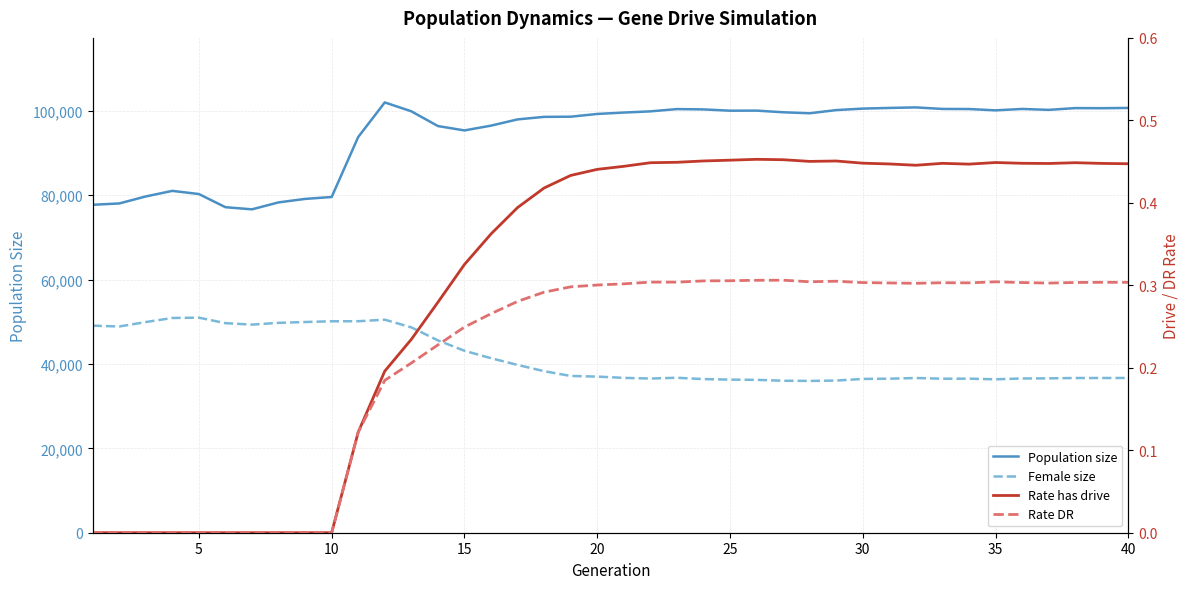

What is the difference between the second highest and minimum values in the Rate DR series?

0.3